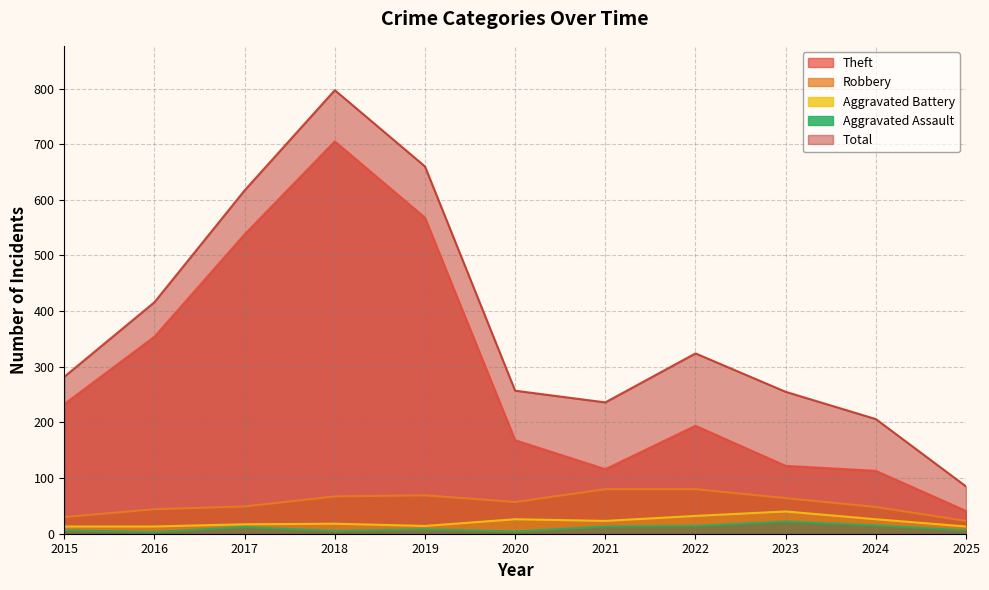

What is the difference between the Total values at 2023 and 2019?

405